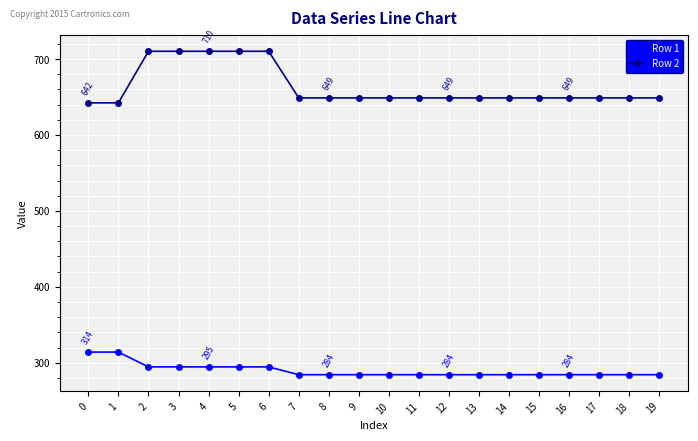

True or false: Row 1 has a value of 416.4 at 5.

False